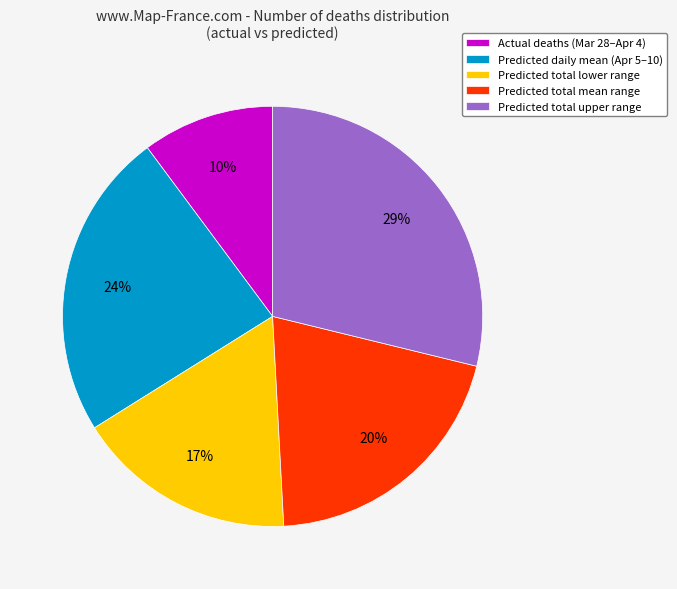

Which category has the biggest portion of the pie?

Predicted total upper range